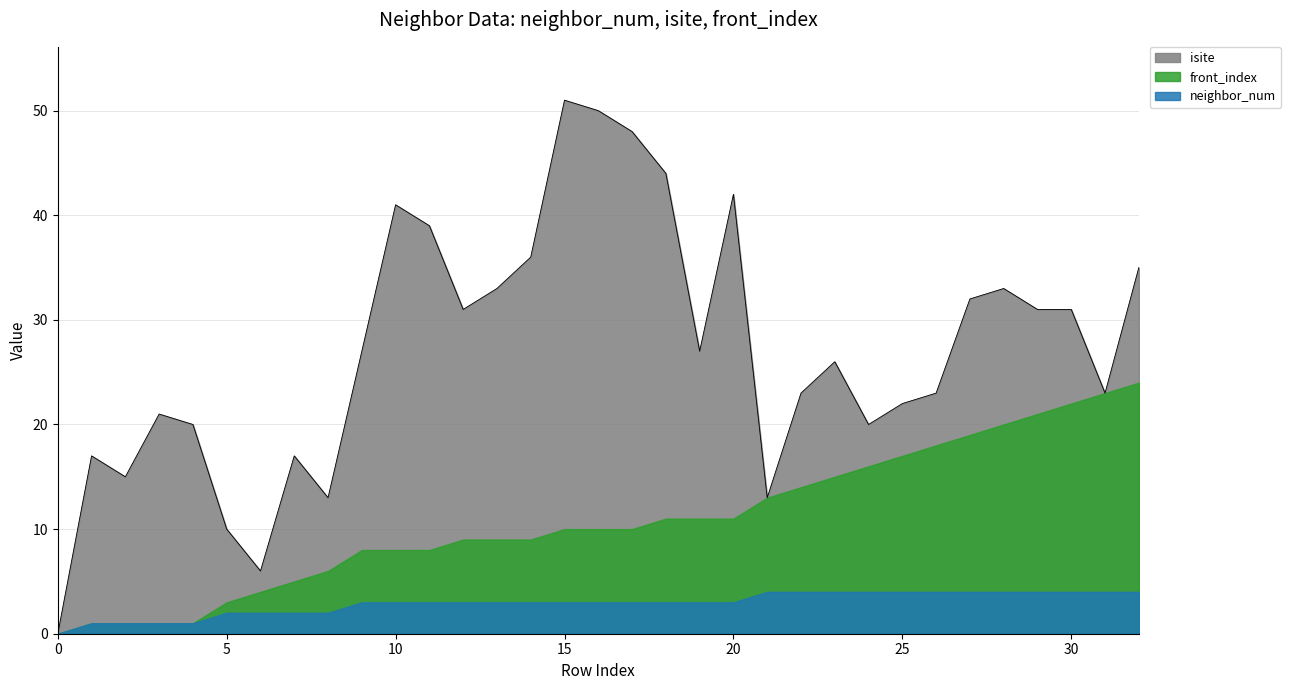

True or false: neighbor_num has a value of 3 at 5.

False